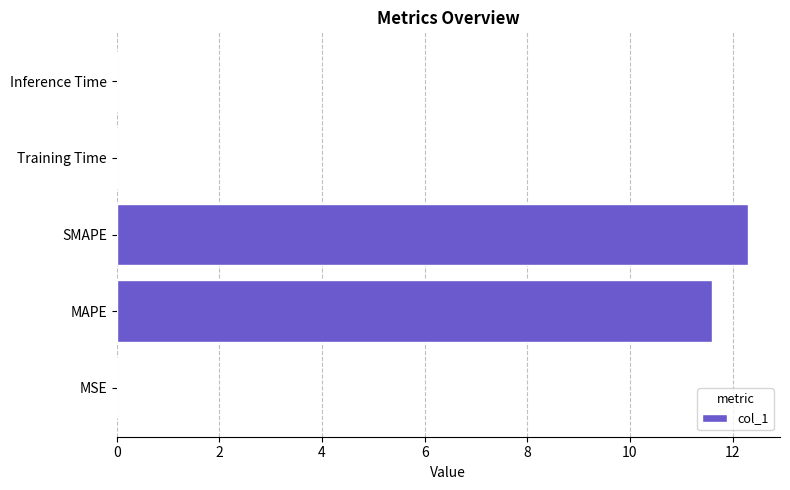

Are the bars grouped side by side (vs. stacked)?

No